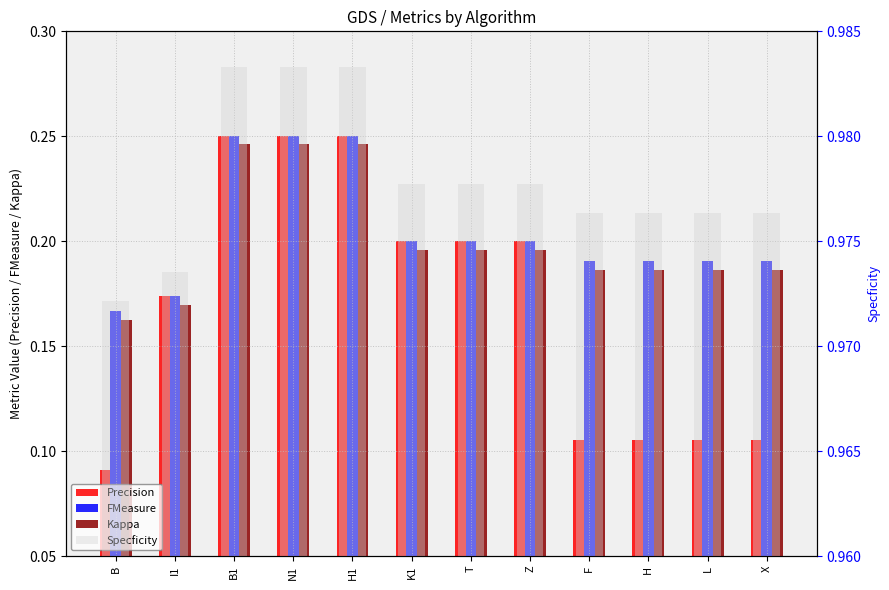

Does the chart contain any negative values?

No